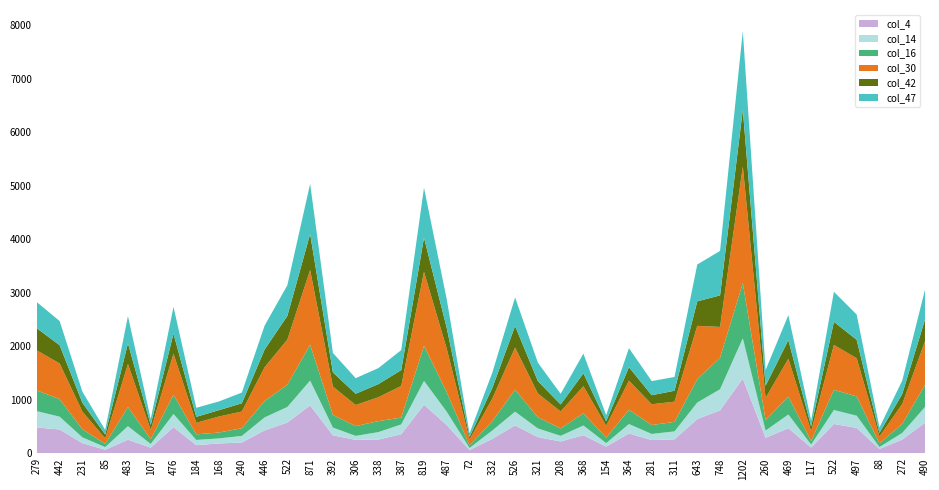

Reading right to left, transcribe all the data shown in this chart.

col_4: 490=572	272=258	88=83	497=476	522=550	117=109	469=471	260=291	1202=1399	748=804	643=642	311=263	281=249	364=372	154=127	368=340	208=223	321=304	526=522	332=272	72=63	487=529	819=909	387=358	338=259	306=252	392=338	871=897	522=578	446=430	240=203	168=186	184=154	476=490	107=108	483=256	85=68	231=191	442=447	279=483
col_14: 490=295	272=124	88=36	497=228	522=260	117=56	469=256	260=135	1202=752	748=394	643=308	311=148	281=114	364=176	154=65	368=181	208=105	321=162	526=257	332=156	72=38	487=248	819=445	387=183	338=139	306=75	392=144	871=463	522=289	446=242	240=123	168=94	184=97	476=245	107=68	483=252	85=50	231=108	442=239	279=306
col_16: 490=413	272=168	88=69	497=361	522=378	117=66	469=337	260=197	1202=1030	748=591	643=437	311=178	281=167	364=268	154=102	368=229	208=138	321=209	526=412	332=174	72=48	487=366	819=655	387=128	338=205	306=183	392=236	871=670	522=417	446=307	240=144	168=110	184=105	476=362	107=90	483=358	85=59	231=153	442=328	279=387
col_30: 490=814	272=371	88=128	497=713	522=838	117=184	469=703	260=413	1202=2179	748=574	643=996	311=377	281=388	364=542	154=221	368=505	208=317	321=444	526=786	332=421	72=111	487=810	819=1384	387=591	338=446	306=394	392=530	871=1396	522=842	446=629	240=312	168=299	184=215	476=765	107=172	483=804	85=105	231=328	442=666	279=748
col_42: 490=406	272=188	88=66	497=344	522=432	117=89	469=349	260=228	1202=1060	748=589	643=457	311=204	281=169	364=252	154=84	368=241	208=131	321=232	526=403	332=200	72=47	487=388	819=636	387=296	338=246	306=210	392=265	871=673	522=443	446=331	240=154	168=119	184=112	476=374	107=94	483=385	85=71	231=165	442=341	279=413
col_47: 490=557	272=251	88=101	497=472	522=561	117=111	469=466	260=295	1202=1469	748=830	643=689	311=258	281=264	364=356	154=115	368=368	208=199	321=344	526=534	332=286	72=68	487=535	819=934	387=374	338=299	306=291	392=364	871=937	522=573	446=447	240=200	168=163	184=169	476=501	107=110	483=509	85=86	231=207	442=452	279=488